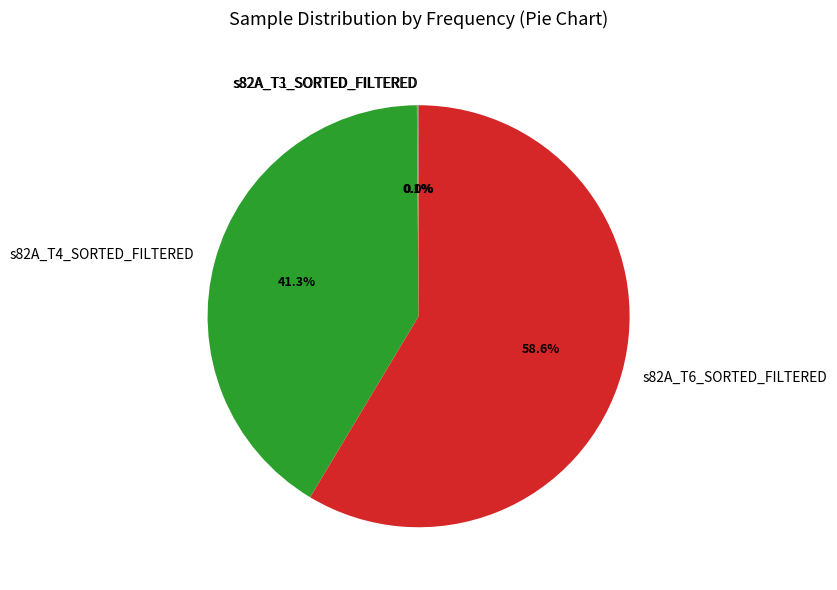

Which category has the biggest portion of the pie?

s82A_T6_SORTED_FILTERED